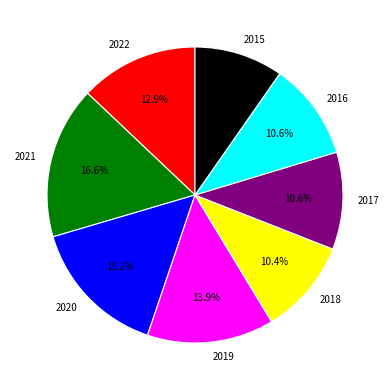

True or false: 2022 accounts for 26% of the total.

False